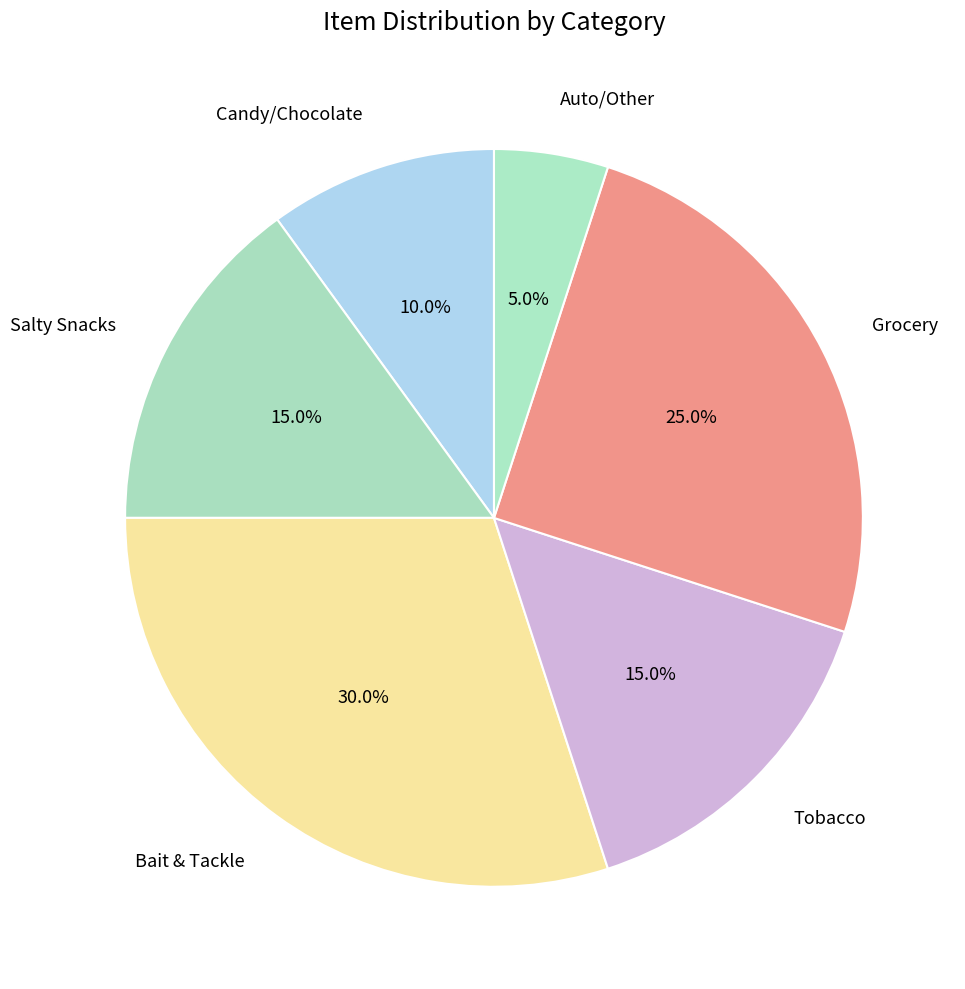

Between Salty Snacks and Candy/Chocolate, which is larger?

Salty Snacks